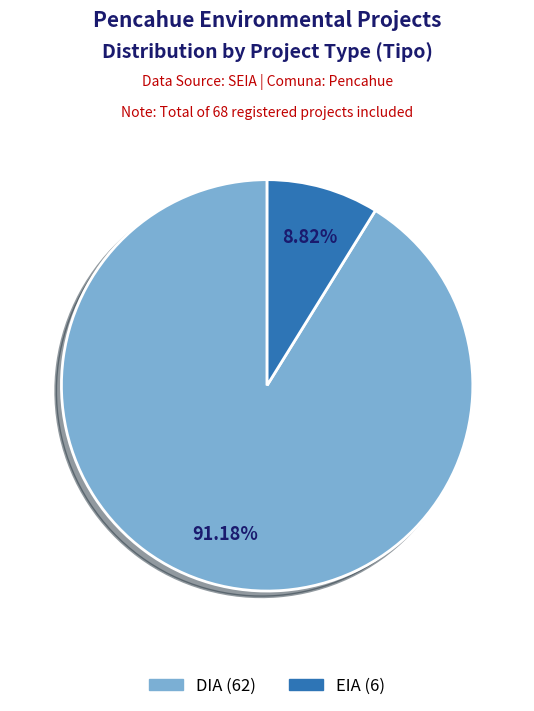

How much of the chart is everything except EIA?

91.2%